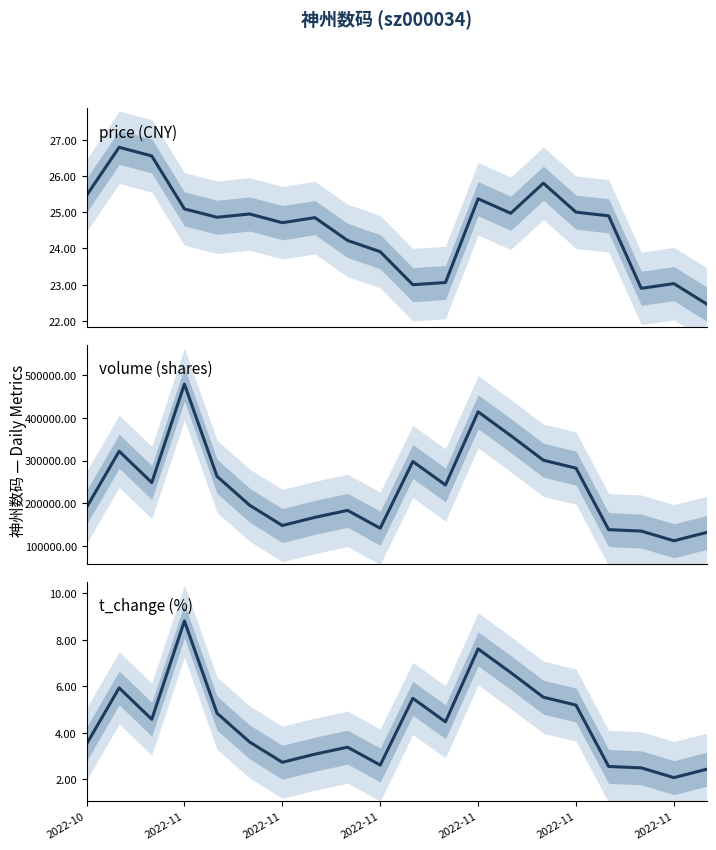

True or false: volume and price cross at least once.

False